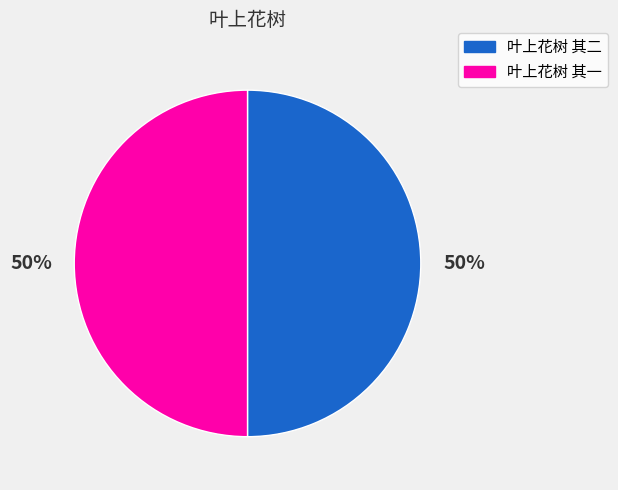

To the nearest percent, what portion does 叶上花树 其一 represent?

50%